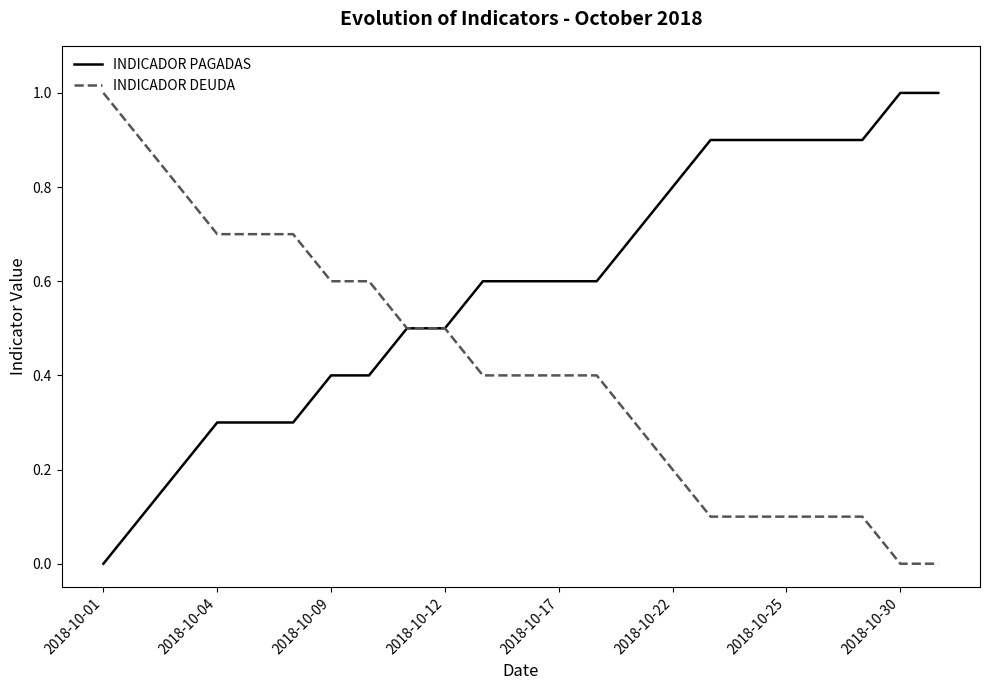

What is the highest value of the INDICADOR PAGADAS series?

1.0